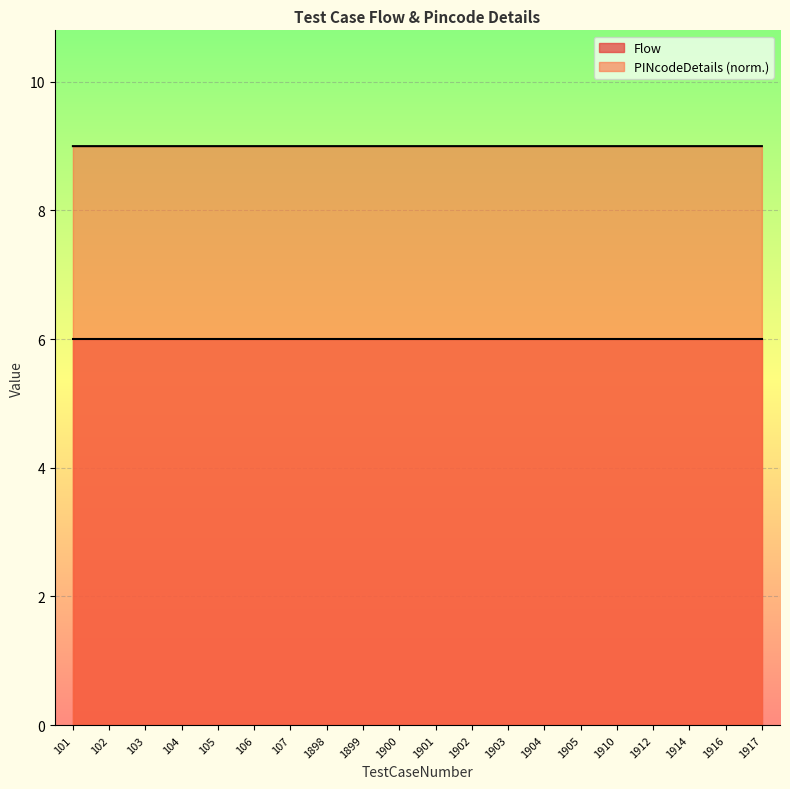

How many categories are shown in the chart?

20